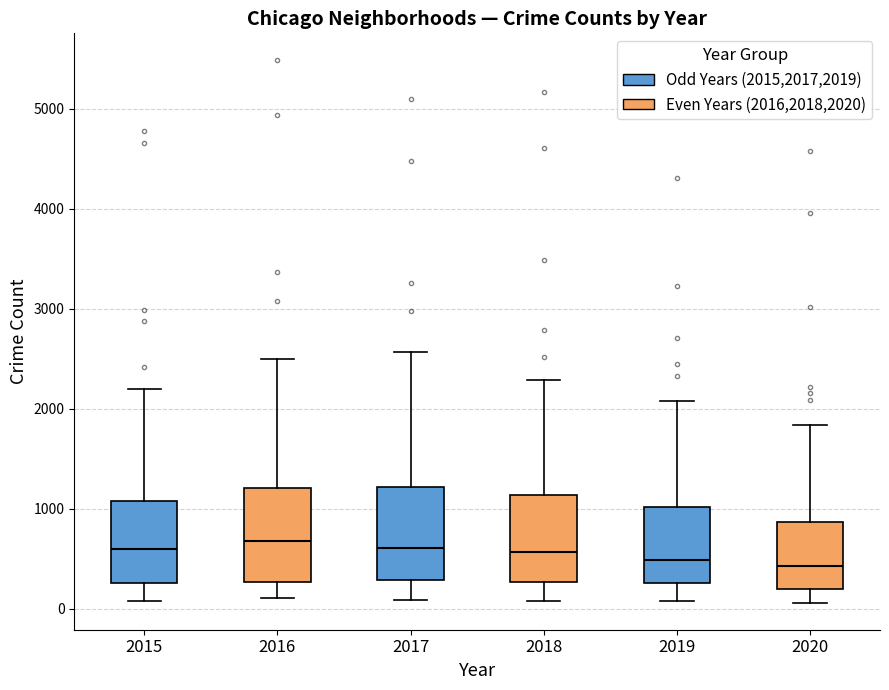

Where does the upper whisker of the box at x = 2017 end on the y-axis? The values are not printed on the chart, so give them approximately, as read against the axis.

2600